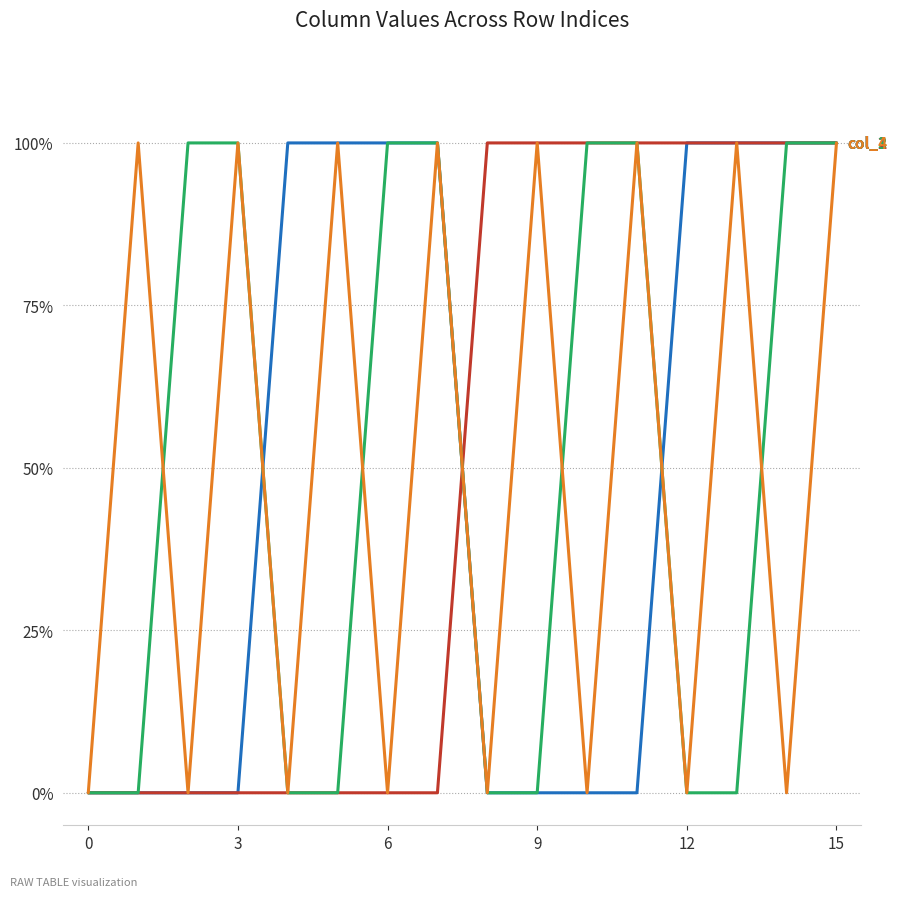

The col_4 series shows -1 at 8. True or false?

False